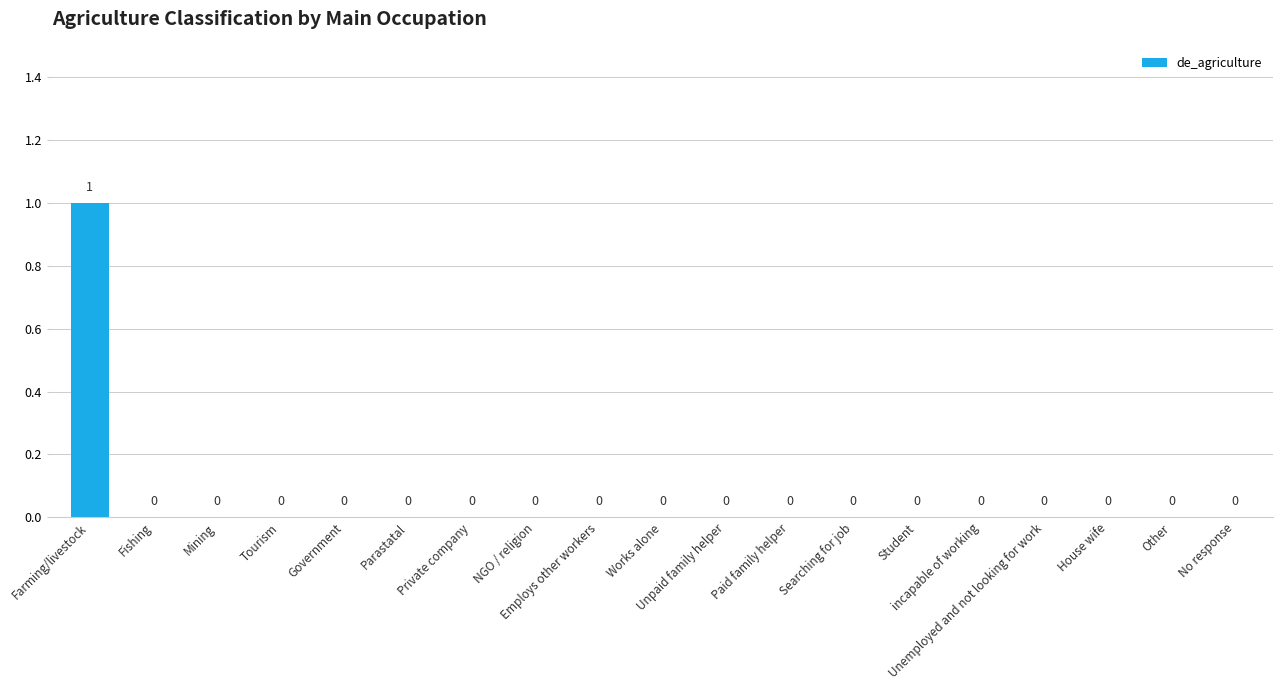

Which label corresponds to the largest value in the chart?

Farming/livestock